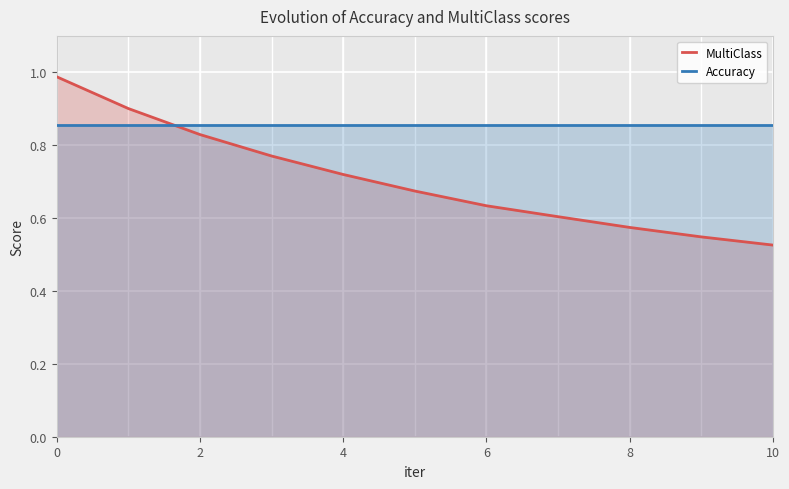

What is the total value across all series at 6?

1.5